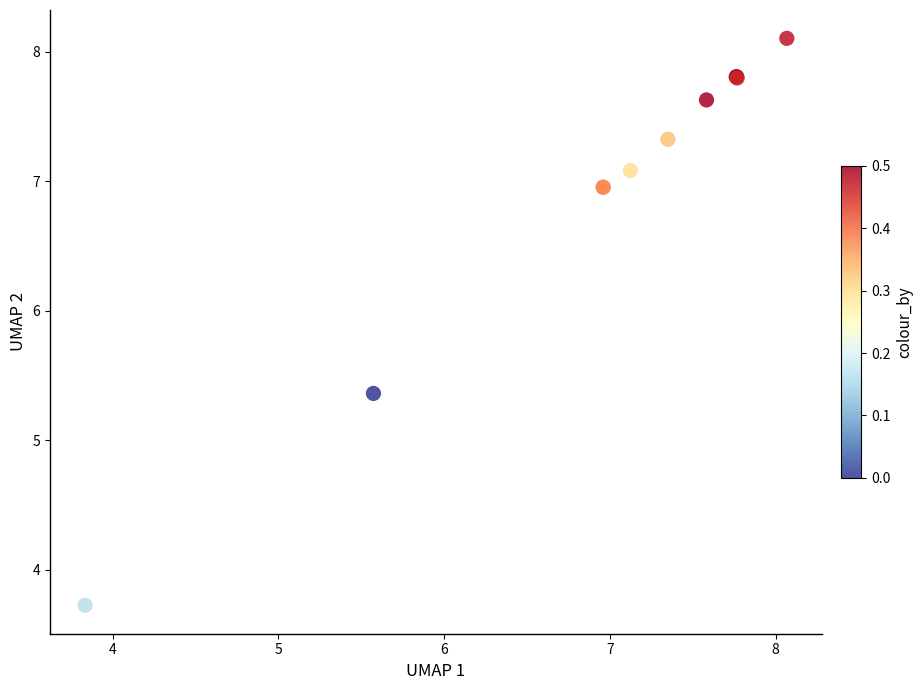

What Y value in the scatter plot is closest to 5?

5.4